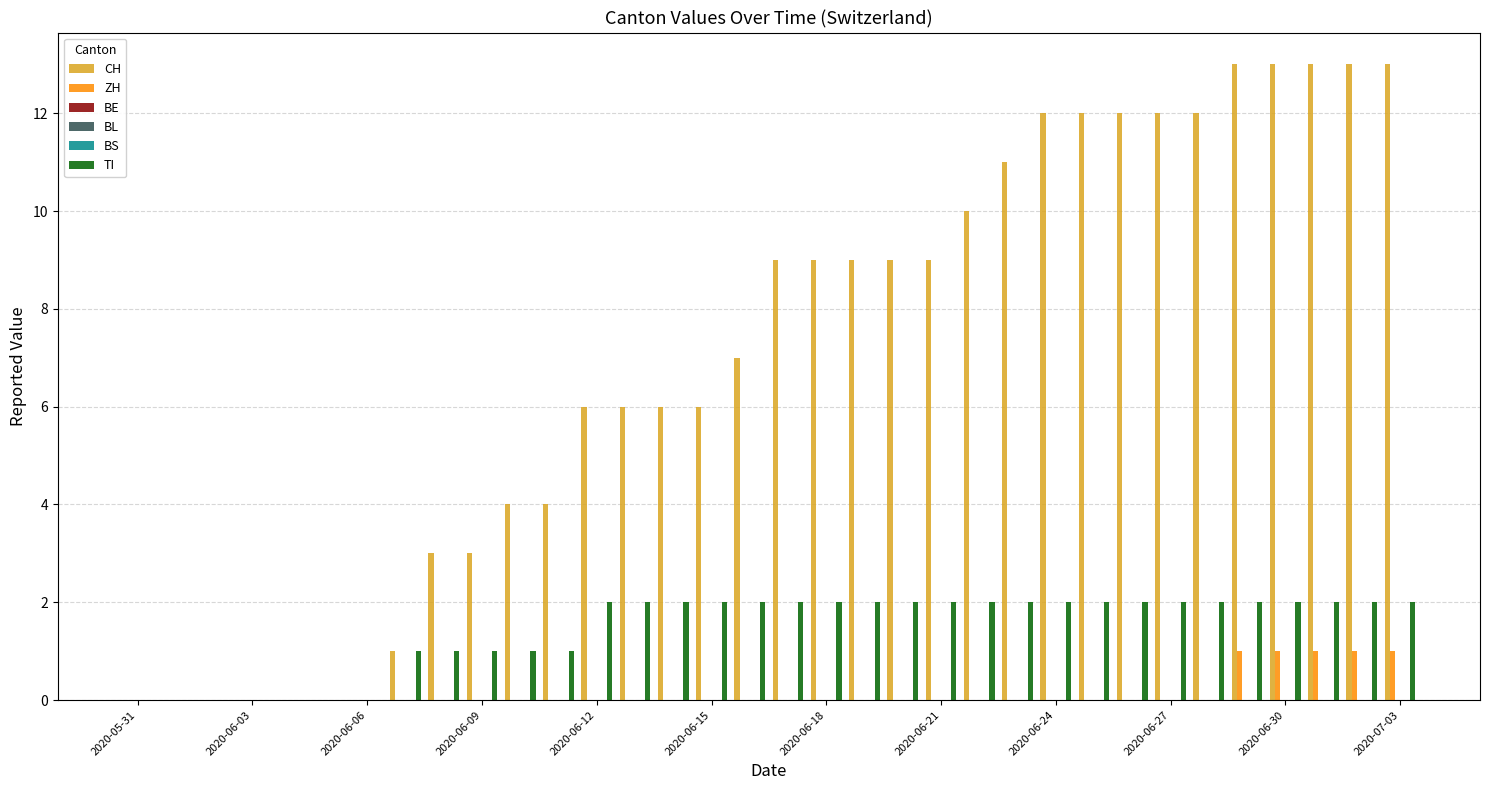

Which series has the largest total across all categories?

CH